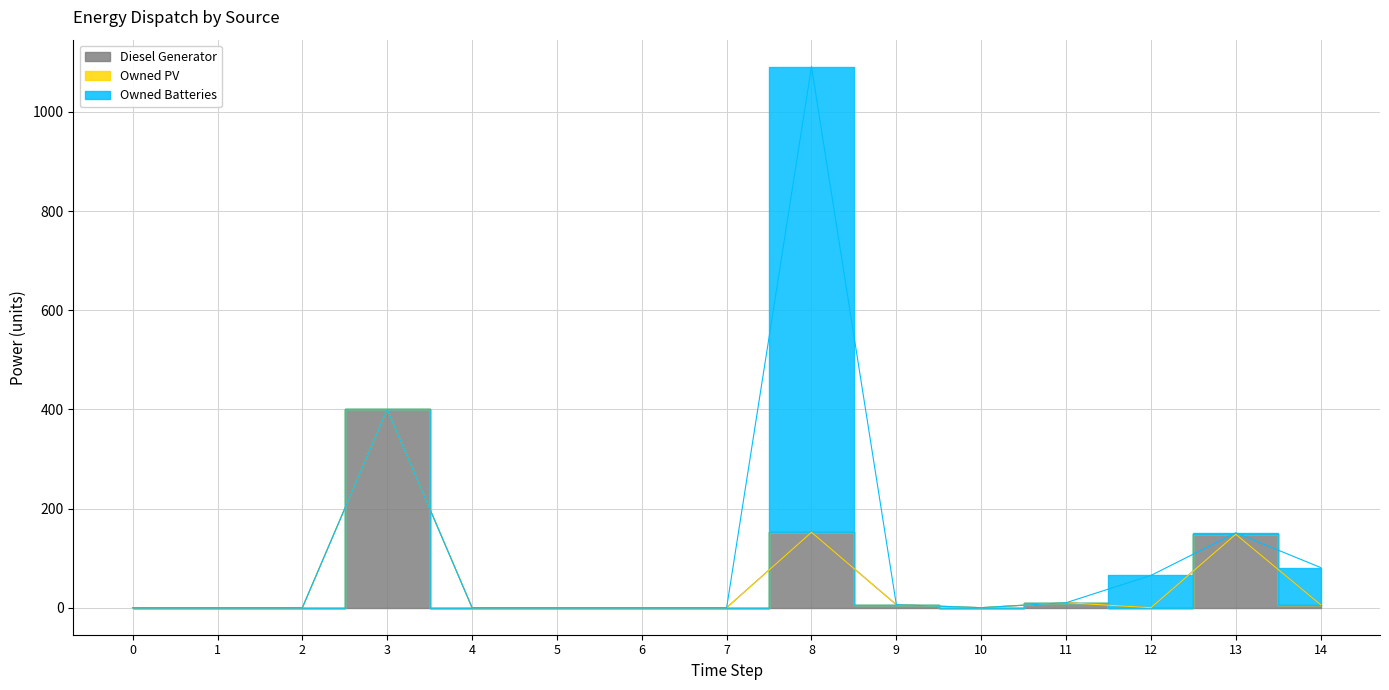

The Owned Batteries series shows 0 at 10. True or false?

True